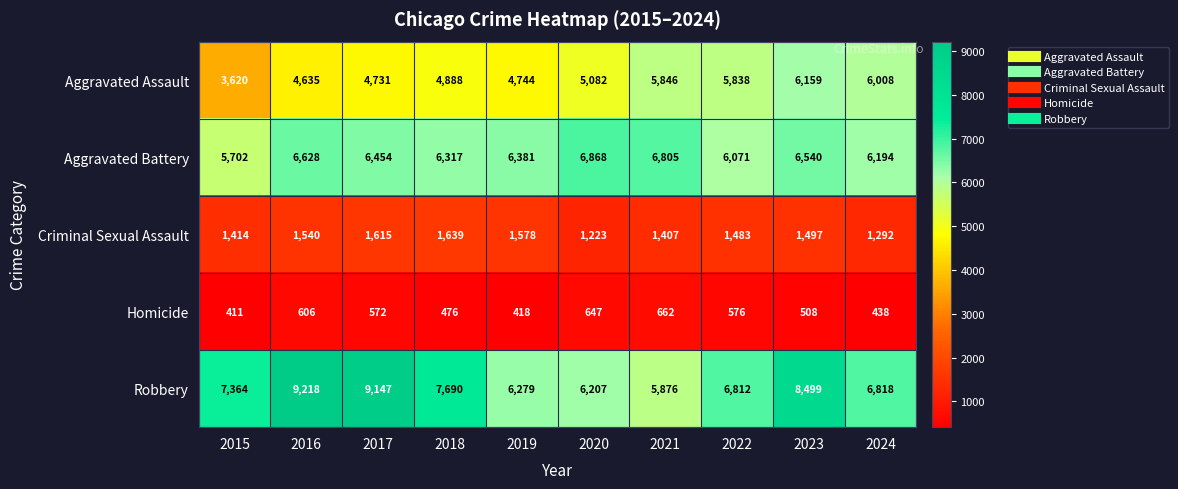

Rank the series at 2023 from highest to lowest value.

Robbery, Aggravated Battery, Aggravated Assault, Criminal Sexual Assault, Homicide